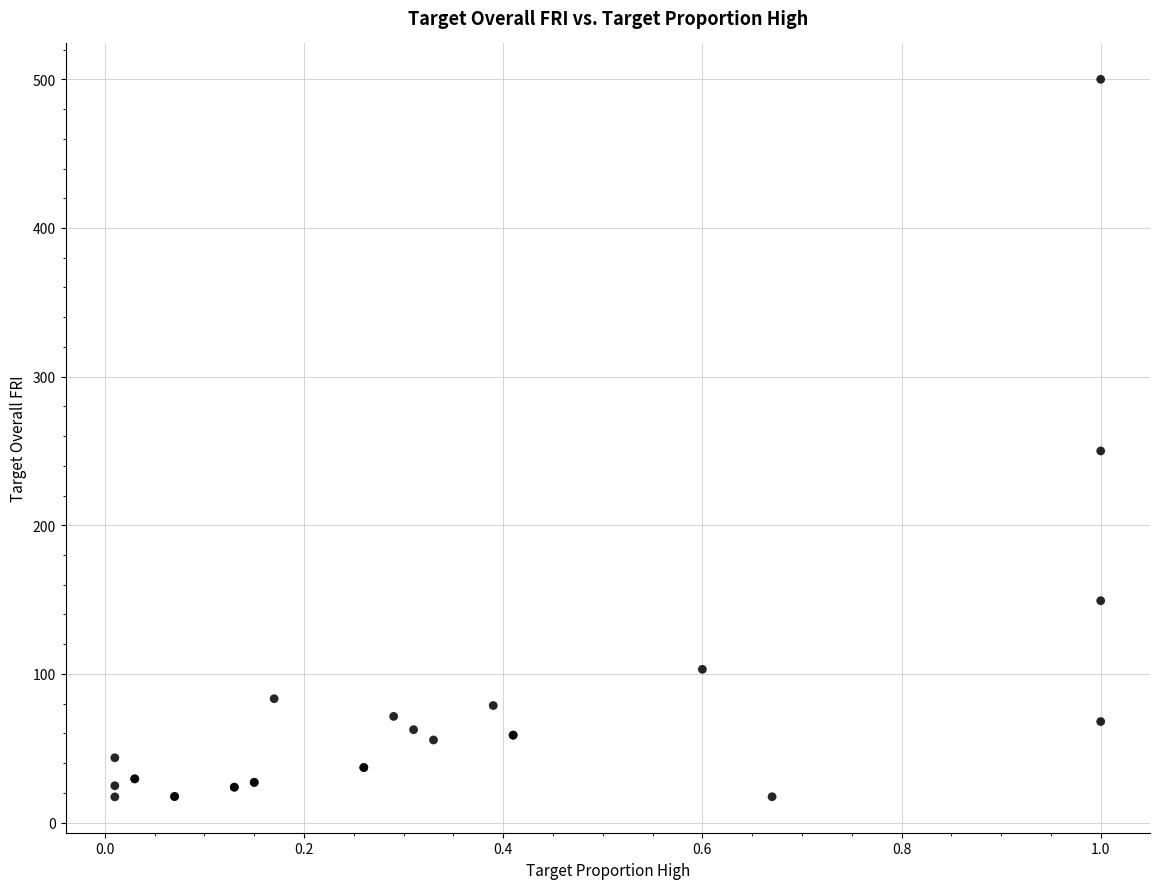

What Y value in the scatter plot is closest to 258?

250.0